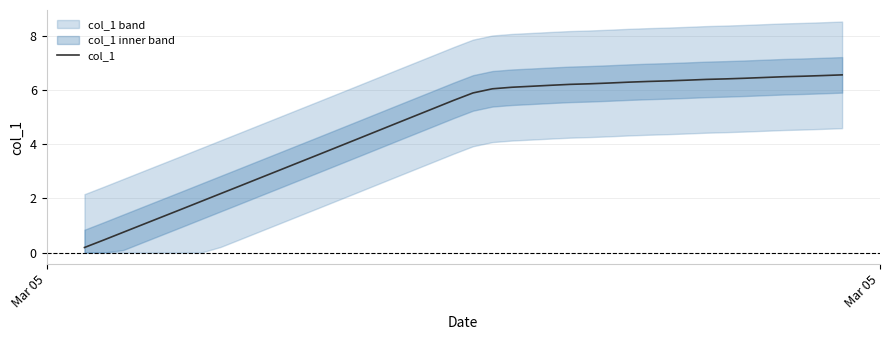

What is the value of the 25th point from the left?

6.2